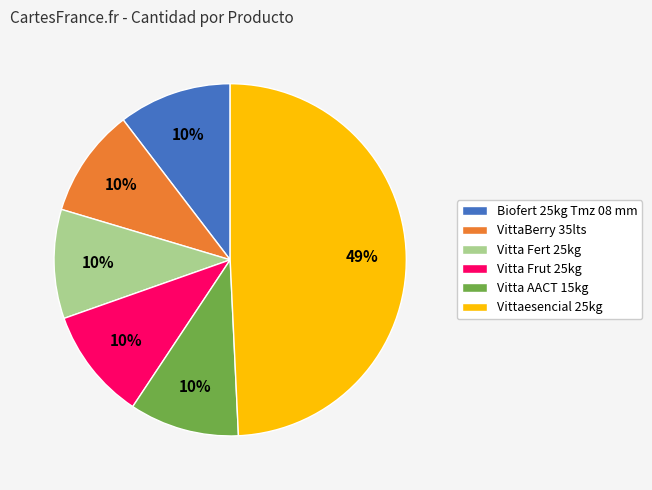

Combined, do Biofert 25kg Tmz 08 mm and Vitta AACT 15kg account for over 50%?

No